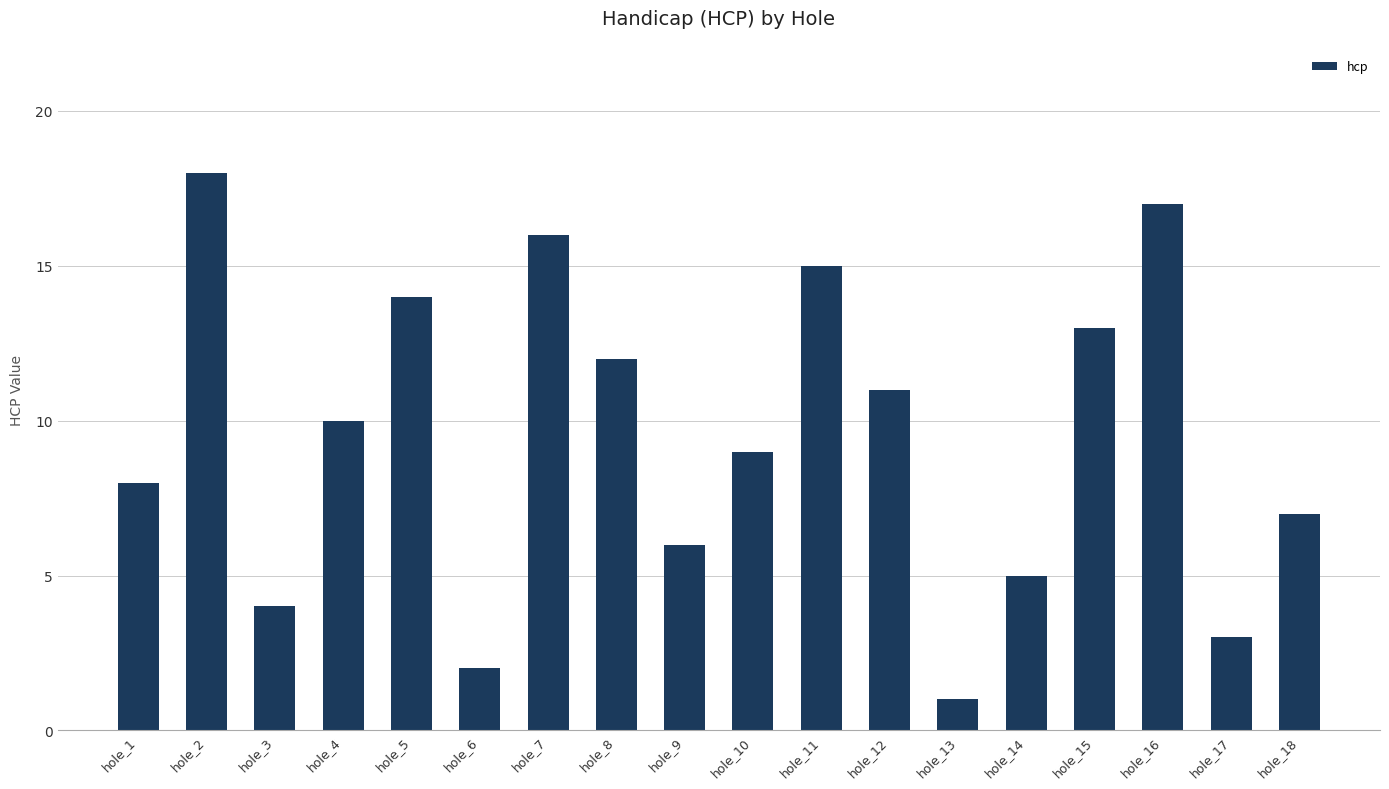

What is the greatest value displayed?

18